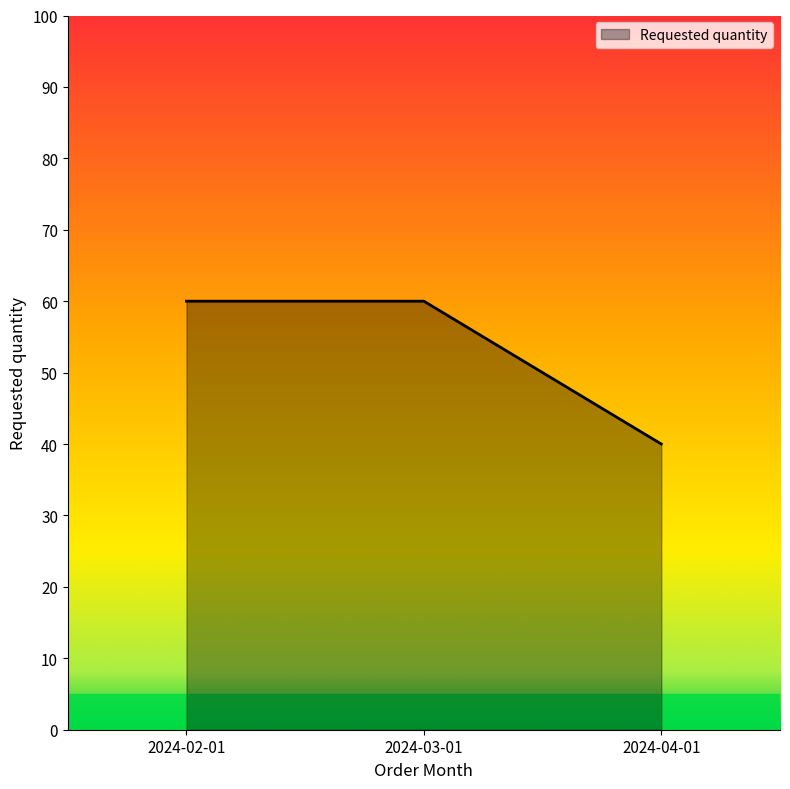

Does the chart have visible grid lines?

No